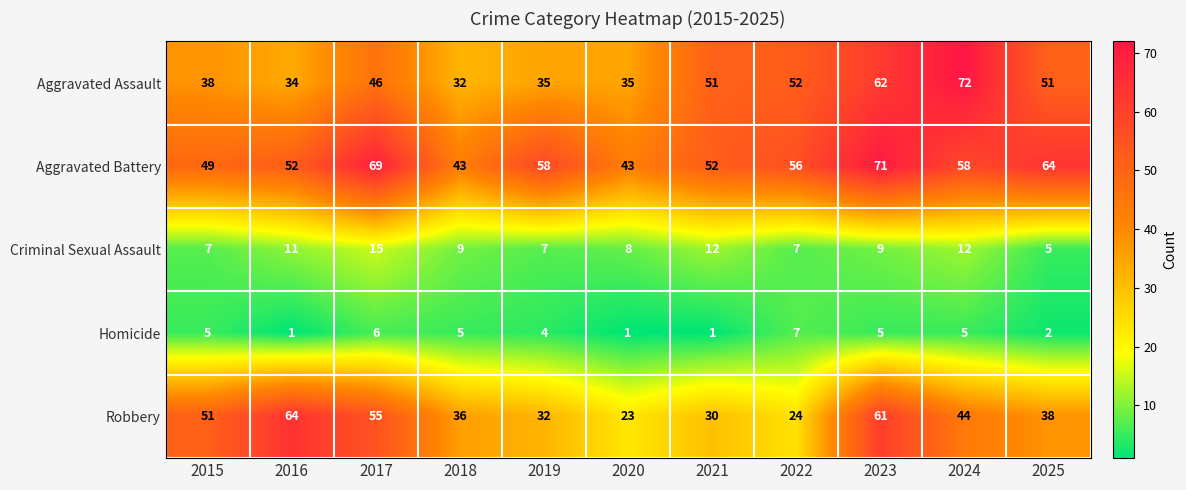

What is the minimum value for Criminal Sexual Assault?

5